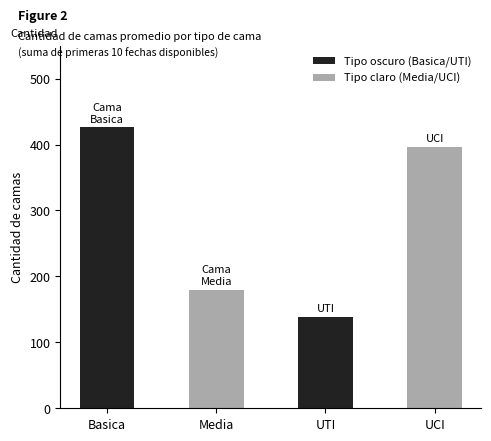

Rank the categories by value from highest to lowest.

Basica, UCI, Media, UTI